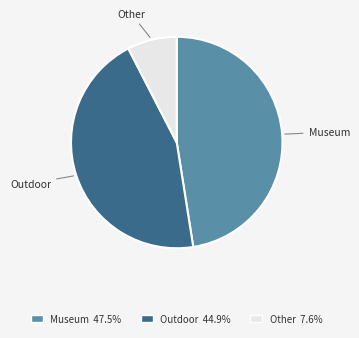

Is there a majority slice in this chart?

No